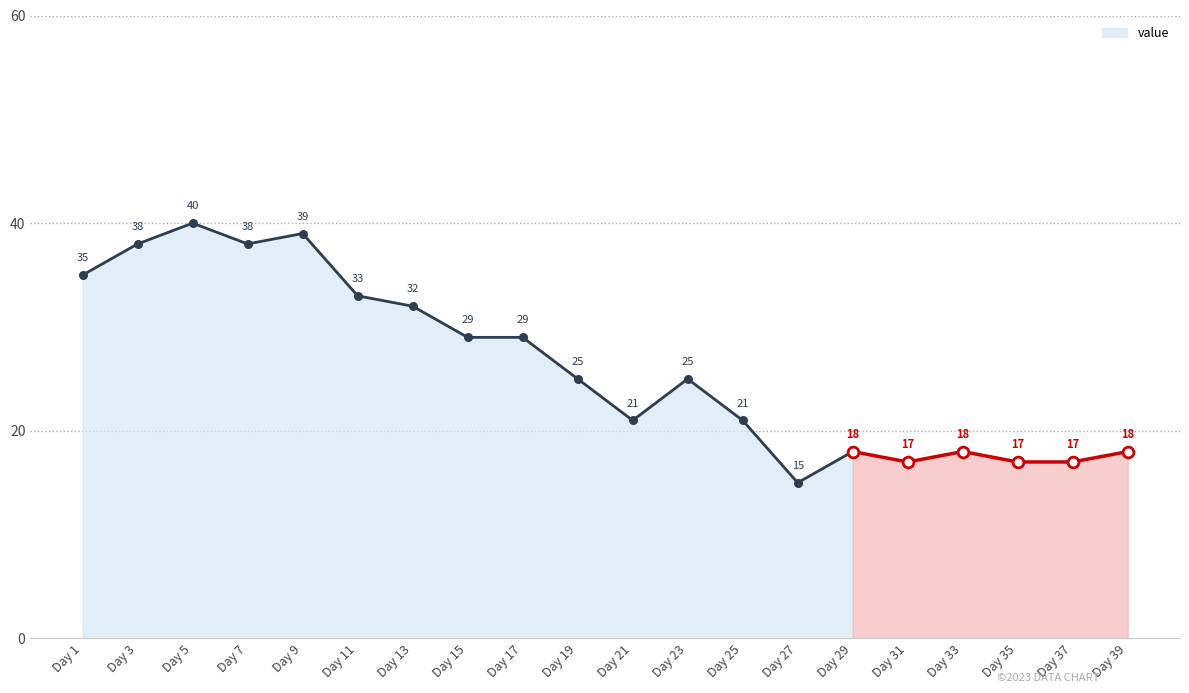

Between Day 1 and Day 15, which is larger?

Day 1